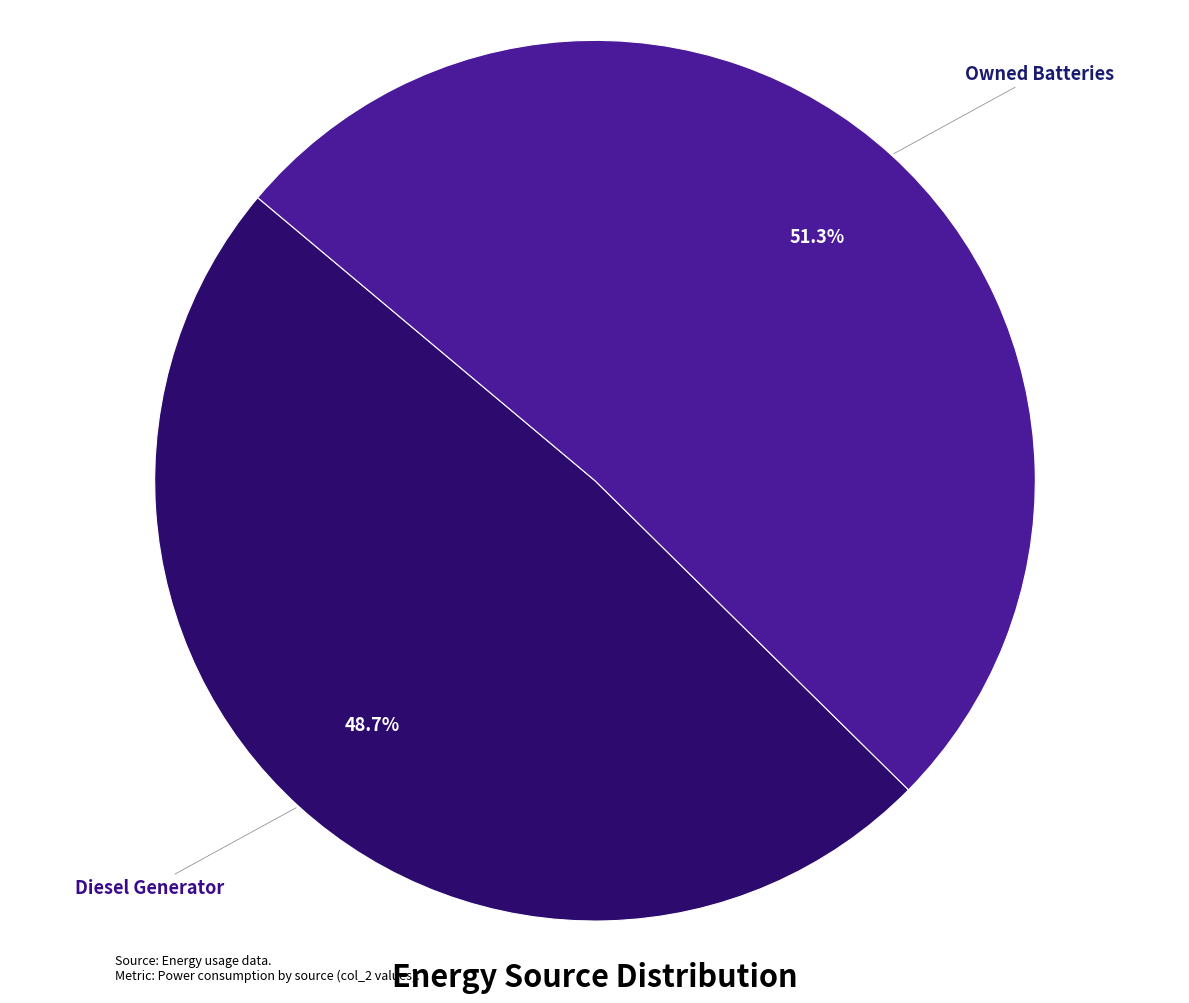

Does any single category account for the majority?

Yes